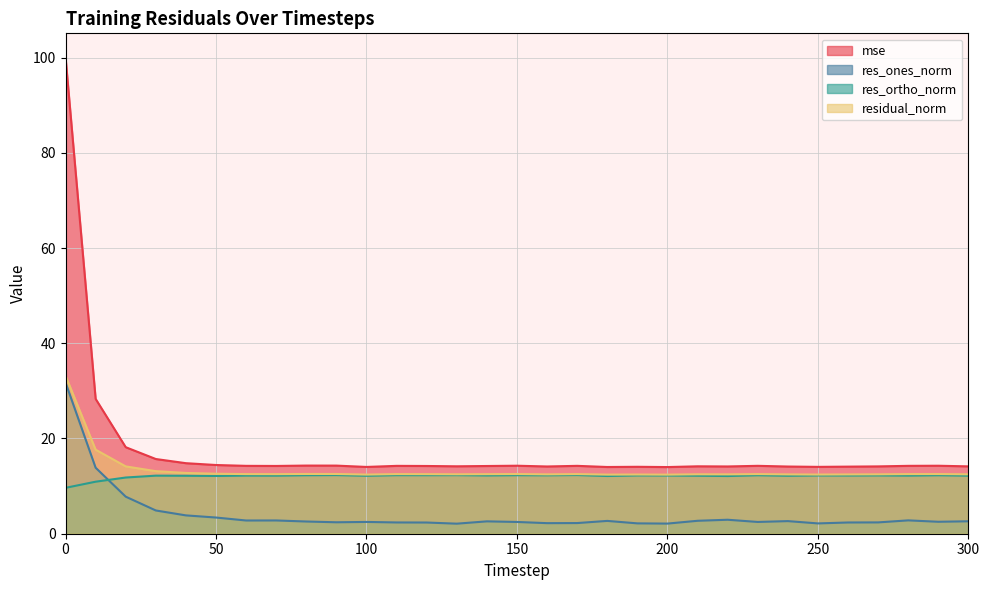

The residual_norm series shows 21.9 at 210. True or false?

False